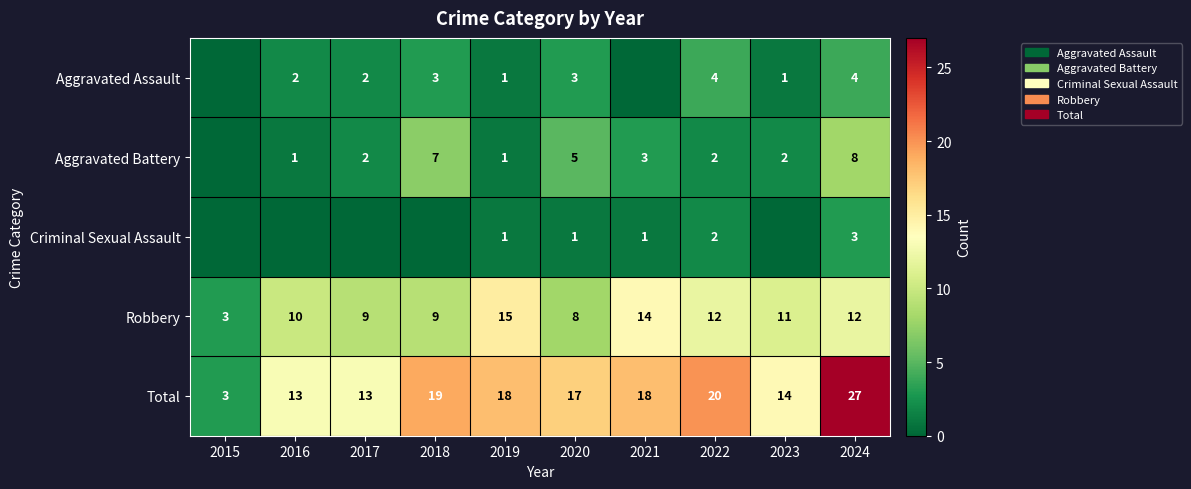

What is the sum of all Total values?

162